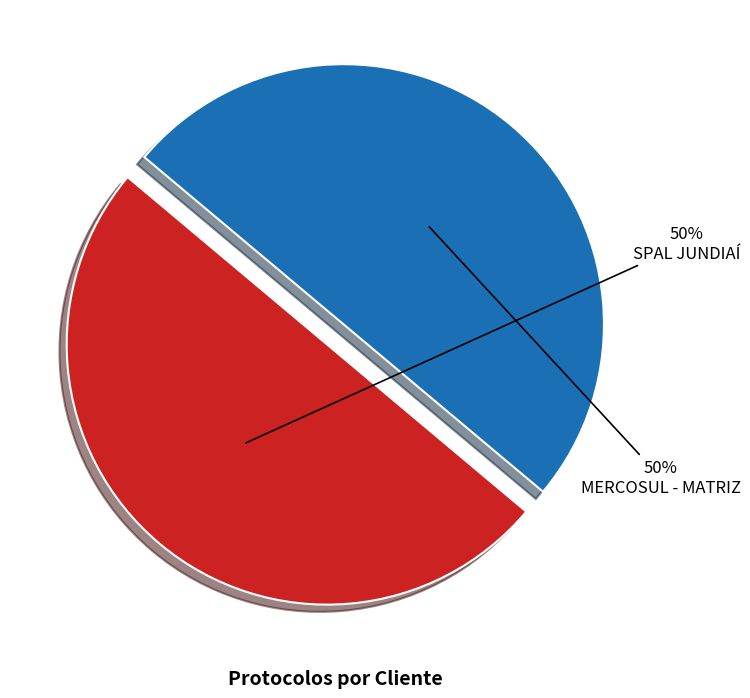

How many slices are in this pie chart?

2